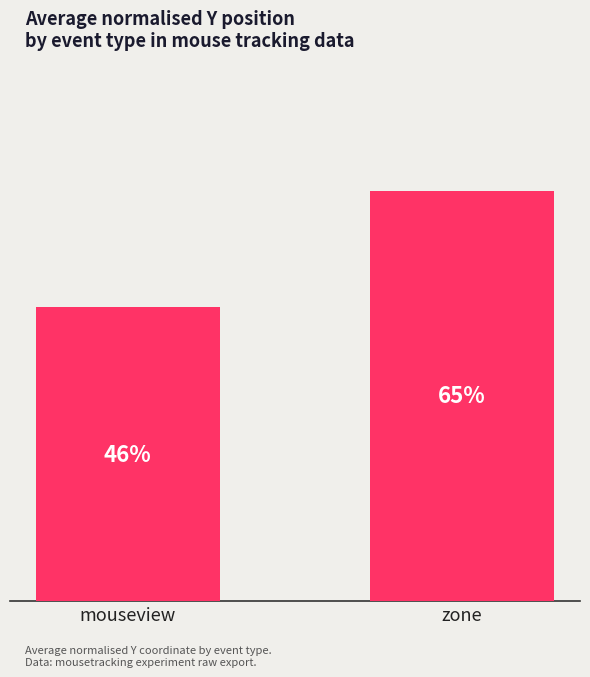

What is the difference between the maximum and minimum values?

0.2